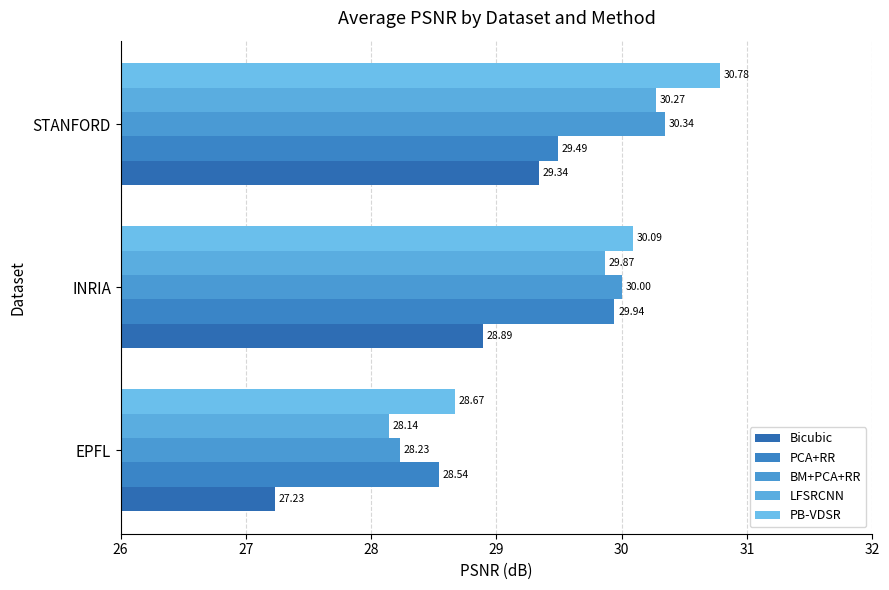

What is the lowest value of the LFSRCNN series?

28.1